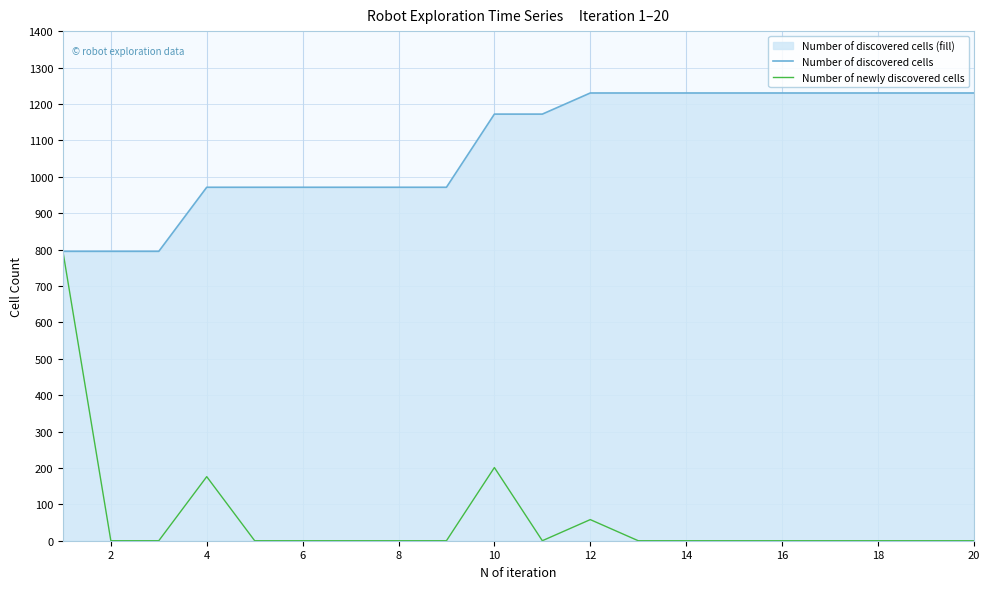

At how many categories does at least one series exceed 977?

11